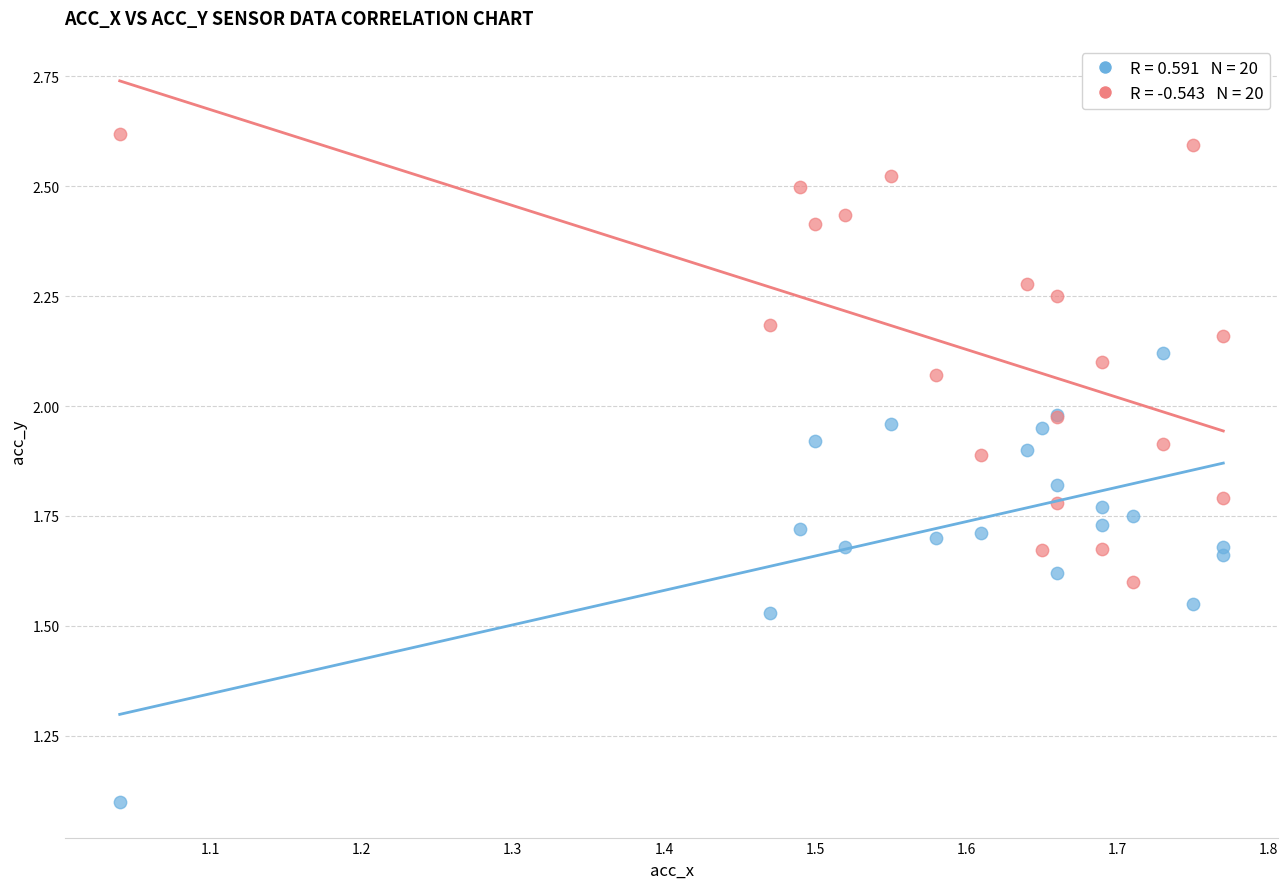

Across all series, what Y value is closest to 1?

1.1